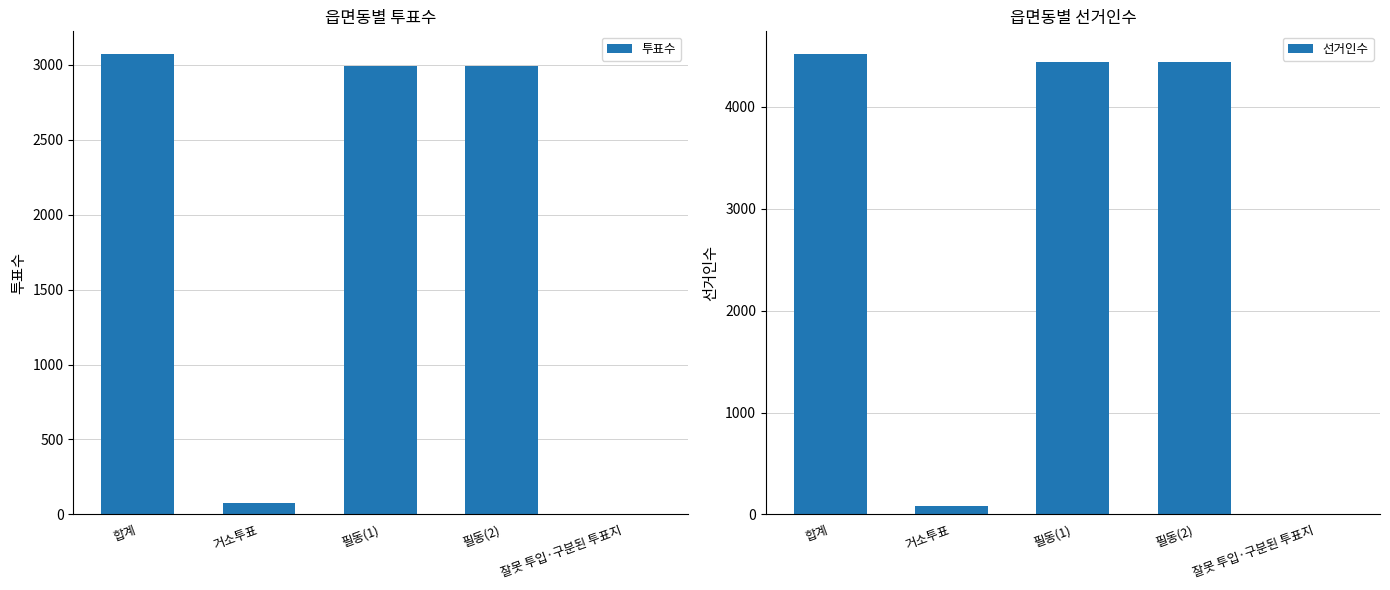

At which label does 투표수 reach its peak?

합계